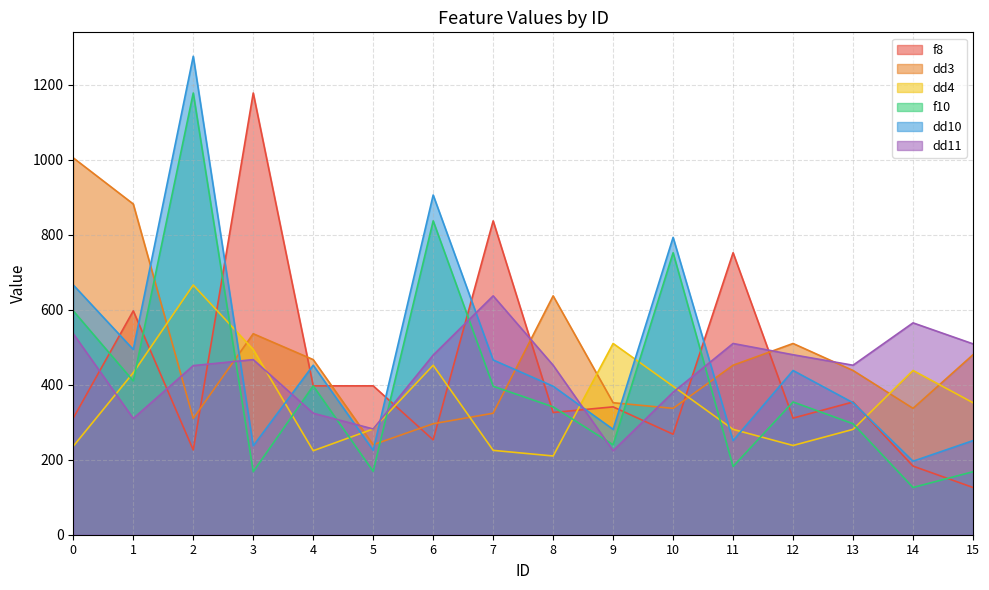

Which label corresponds to the smallest value in the chart?

15